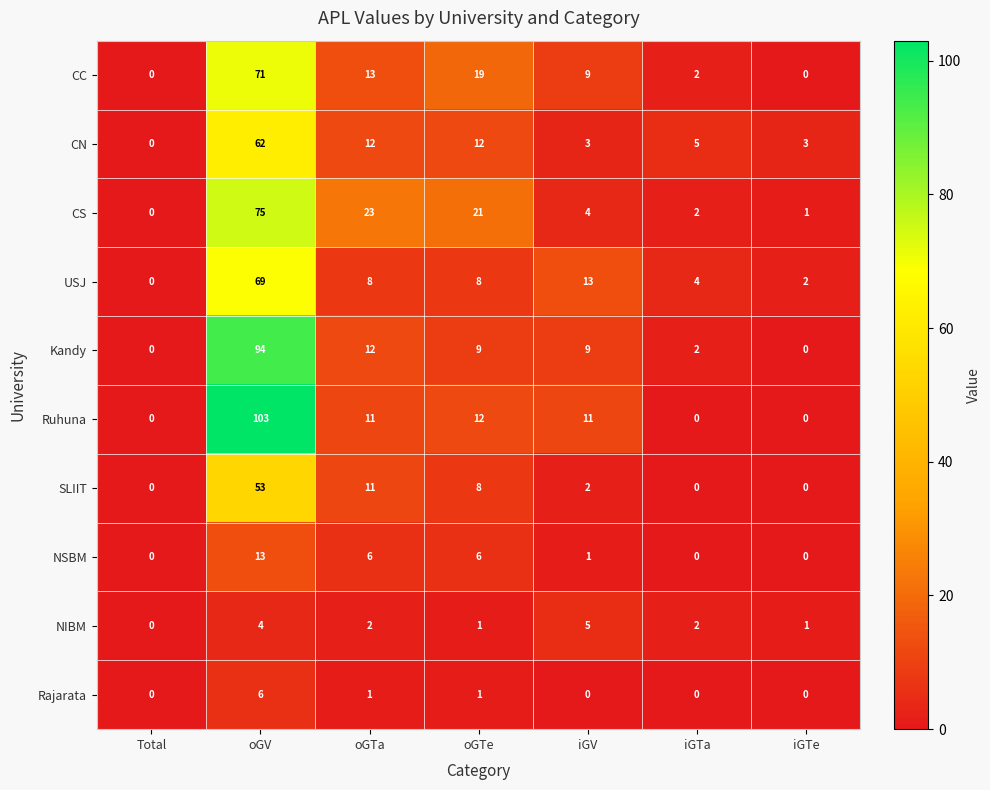

At how many categories does at least one series exceed 94?

1